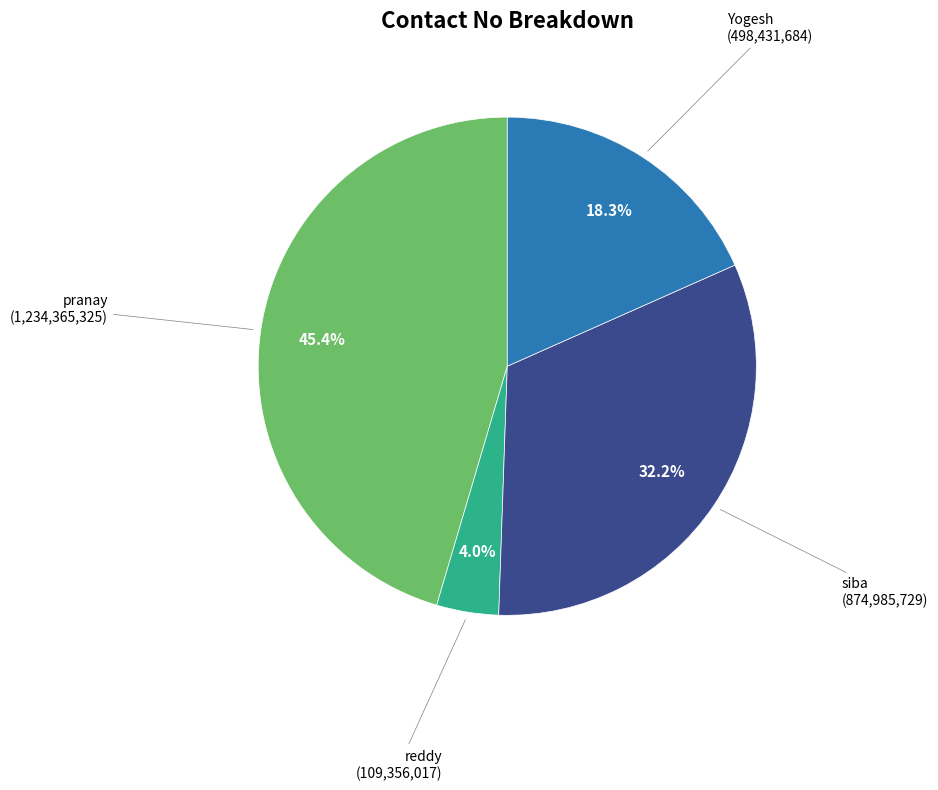

Is it true that reddy is 4% of the pie?

True